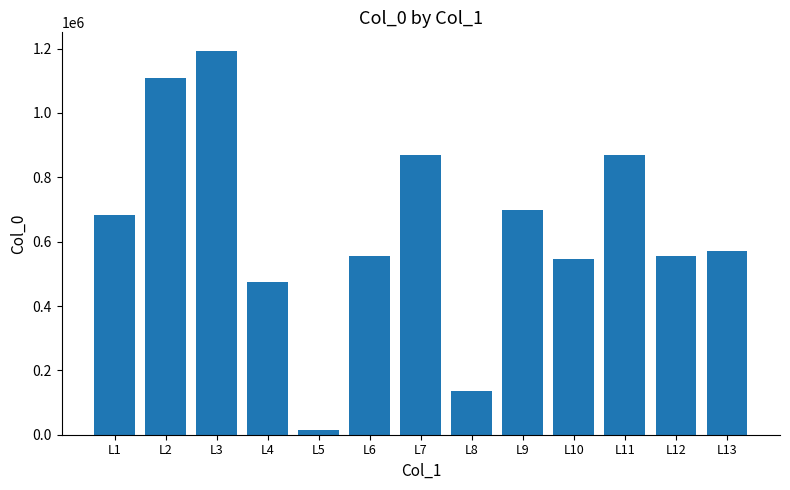

Which label corresponds to the smallest value in the chart?

L5